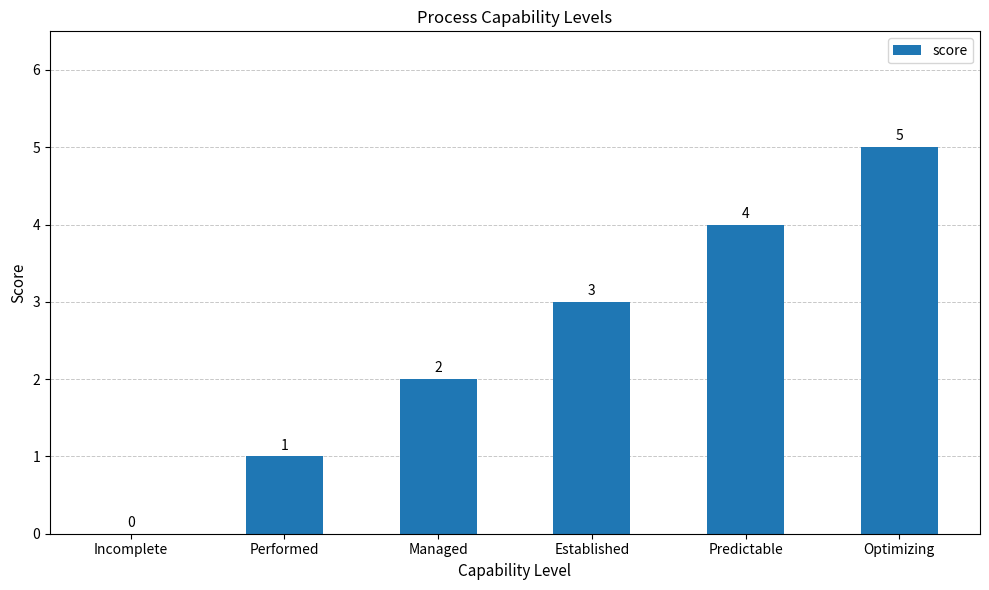

What is the greatest value displayed?

5